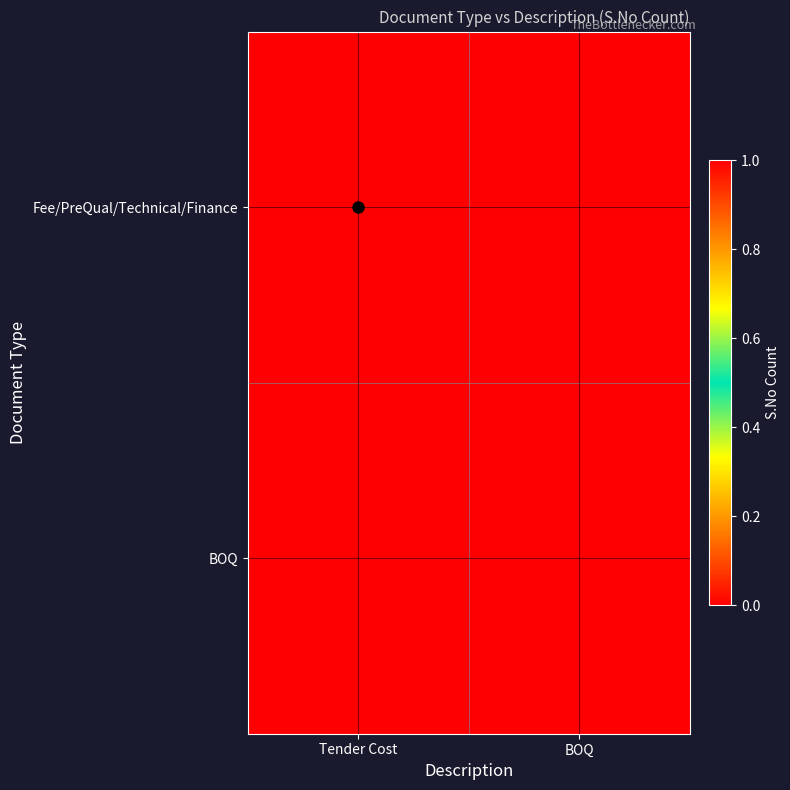

List the series in order of their peak value, highest first.

Fee/PreQual/Technical/Finance, BOQ